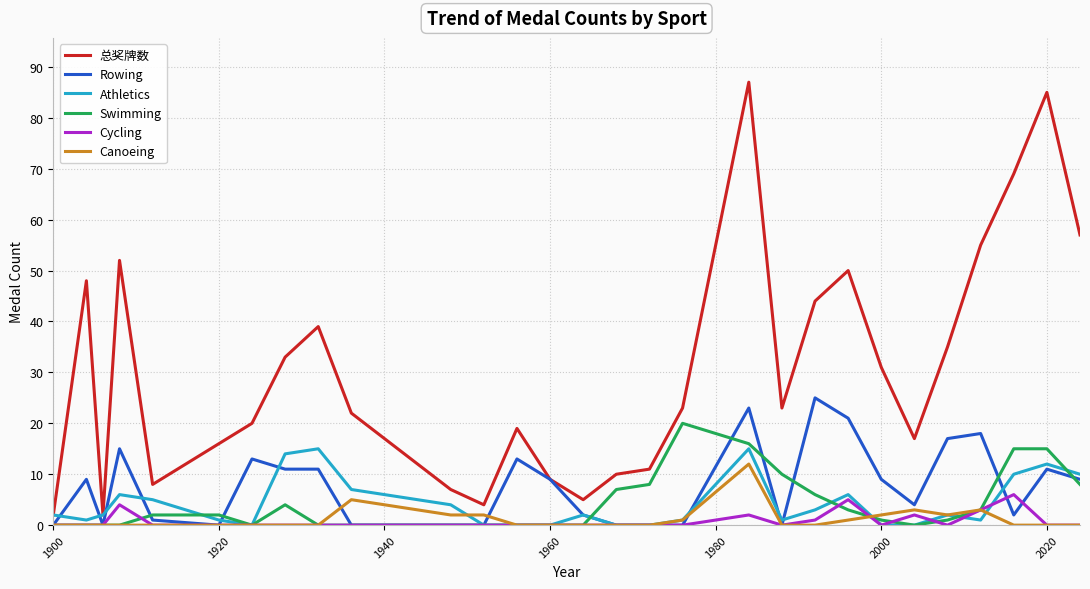

Which series has the largest total across all categories?

总奖牌数